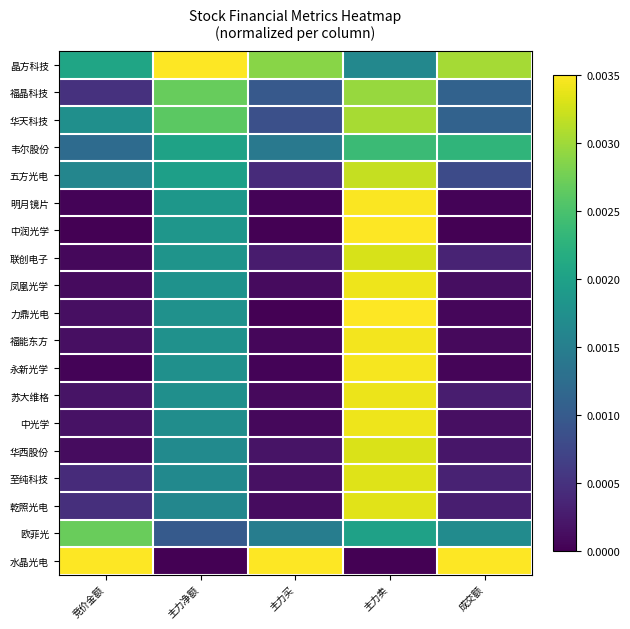

Reading right to left, what are all the values shown in this chart?

晶方科技: 成交额=0.9	主力卖=0.5	主力买=0.8	主力净额=1.0	竞价金额=0.6
福晶科技: 成交额=0.3	主力卖=0.8	主力买=0.3	主力净额=0.8	竞价金额=0.1
华天科技: 成交额=0.3	主力卖=0.9	主力买=0.2	主力净额=0.7	竞价金额=0.5
韦尔股份: 成交额=0.7	主力卖=0.7	主力买=0.4	主力净额=0.6	竞价金额=0.4
五方光电: 成交额=0.2	主力卖=0.9	主力买=0.1	主力净额=0.6	竞价金额=0.5
明月镜片: 成交额=0.0	主力卖=1.0	主力买=0.0	主力净额=0.5	竞价金额=0.0
中润光学: 成交额=0.0	主力卖=1.0	主力买=0.0	主力净额=0.5	竞价金额=0.0
联创电子: 成交额=0.1	主力卖=0.9	主力买=0.1	主力净额=0.5	竞价金额=0.0
凤凰光学: 成交额=0.0	主力卖=1.0	主力买=0.0	主力净额=0.5	竞价金额=0.0
力鼎光电: 成交额=0.0	主力卖=1.0	主力买=0.0	主力净额=0.5	竞价金额=0.0
福能东方: 成交额=0.0	主力卖=1.0	主力买=0.0	主力净额=0.5	竞价金额=0.0
永新光学: 成交额=0.0	主力卖=1.0	主力买=0.0	主力净额=0.5	竞价金额=0.0
苏大维格: 成交额=0.1	主力卖=1.0	主力买=0.0	主力净额=0.5	竞价金额=0.1
中光学: 成交额=0.0	主力卖=1.0	主力买=0.0	主力净额=0.5	竞价金额=0.0
华西股份: 成交额=0.1	主力卖=0.9	主力买=0.1	主力净额=0.5	竞价金额=0.0
至纯科技: 成交额=0.1	主力卖=1.0	主力买=0.0	主力净额=0.5	竞价金额=0.1
乾照光电: 成交额=0.1	主力卖=1.0	主力买=0.0	主力净额=0.5	竞价金额=0.1
欧菲光: 成交额=0.5	主力卖=0.6	主力买=0.4	主力净额=0.3	竞价金额=0.8
水晶光电: 成交额=1.0	主力卖=0.0	主力买=1.0	主力净额=0.0	竞价金额=1.0